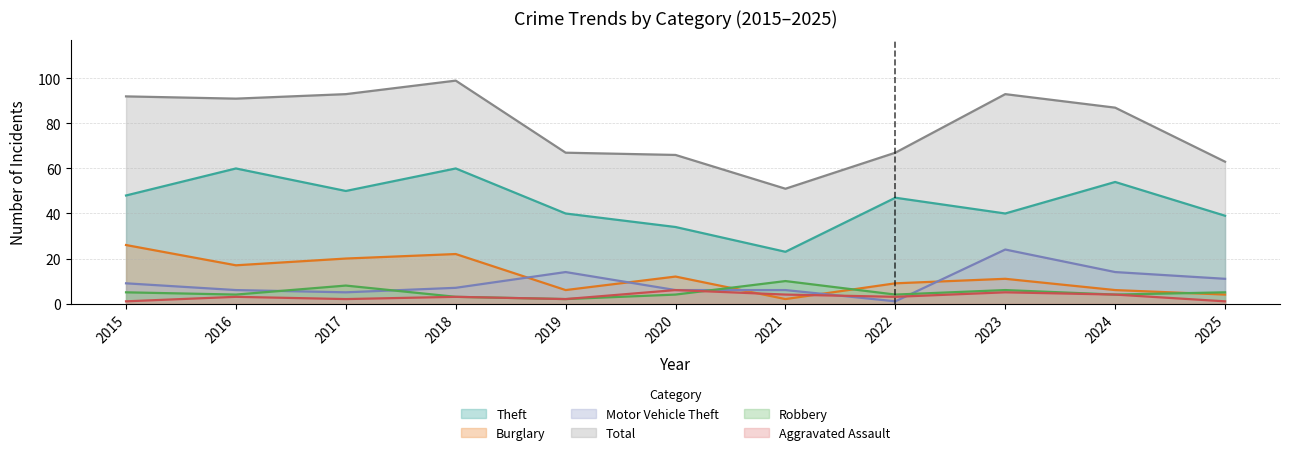

True or false: Motor Vehicle Theft and Theft intersect in this chart.

False